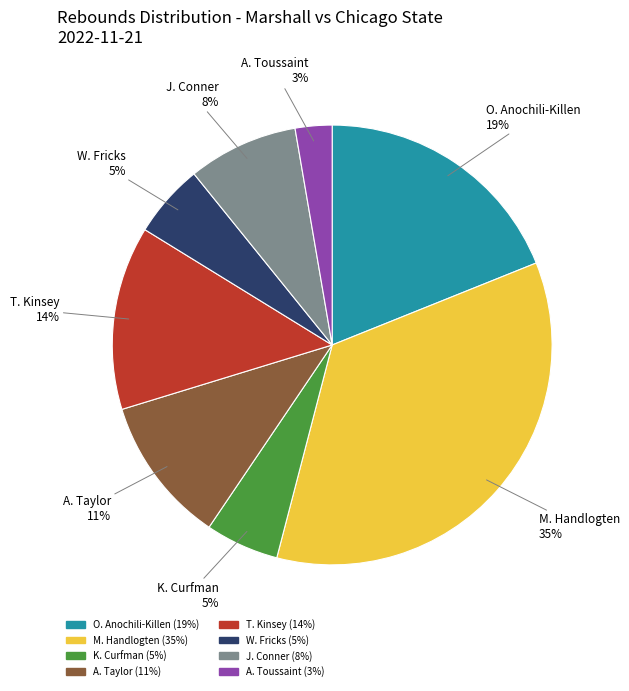

Is there any slice that represents more than half of the pie?

No